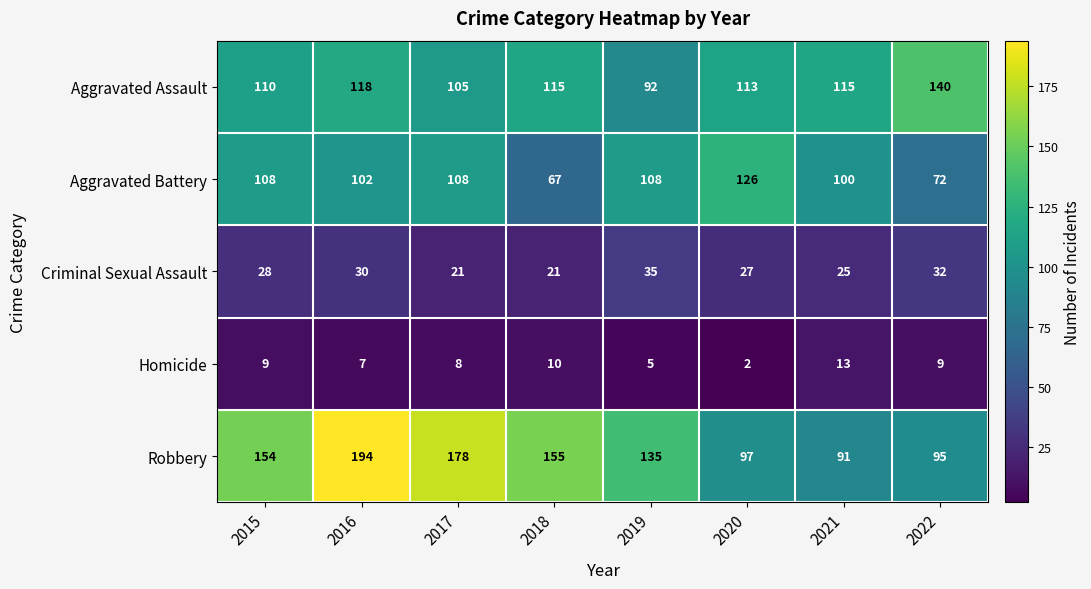

The value of Aggravated Battery at 2020 is 126. True or false?

True